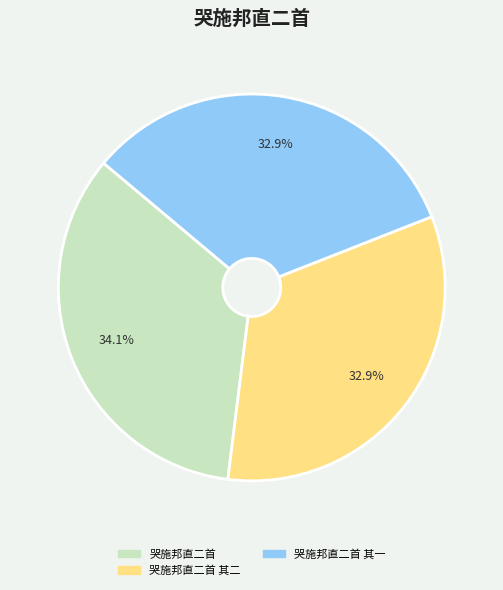

Is there any slice that represents more than half of the pie?

No